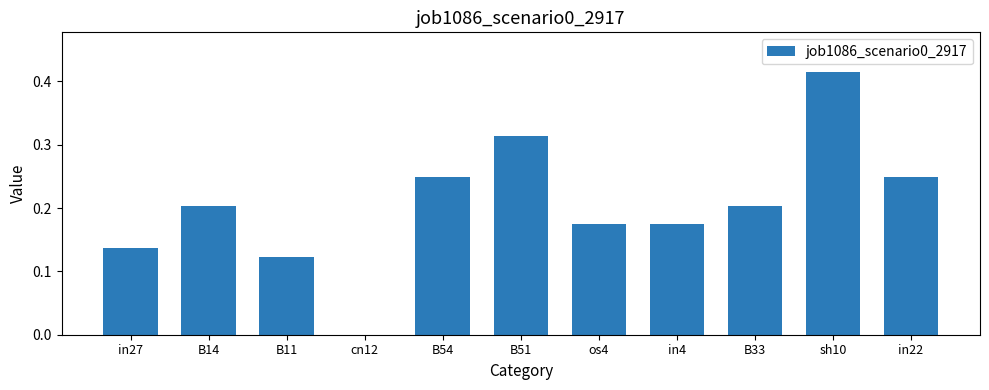

True or false: the data shows 0.1 at os4.

False